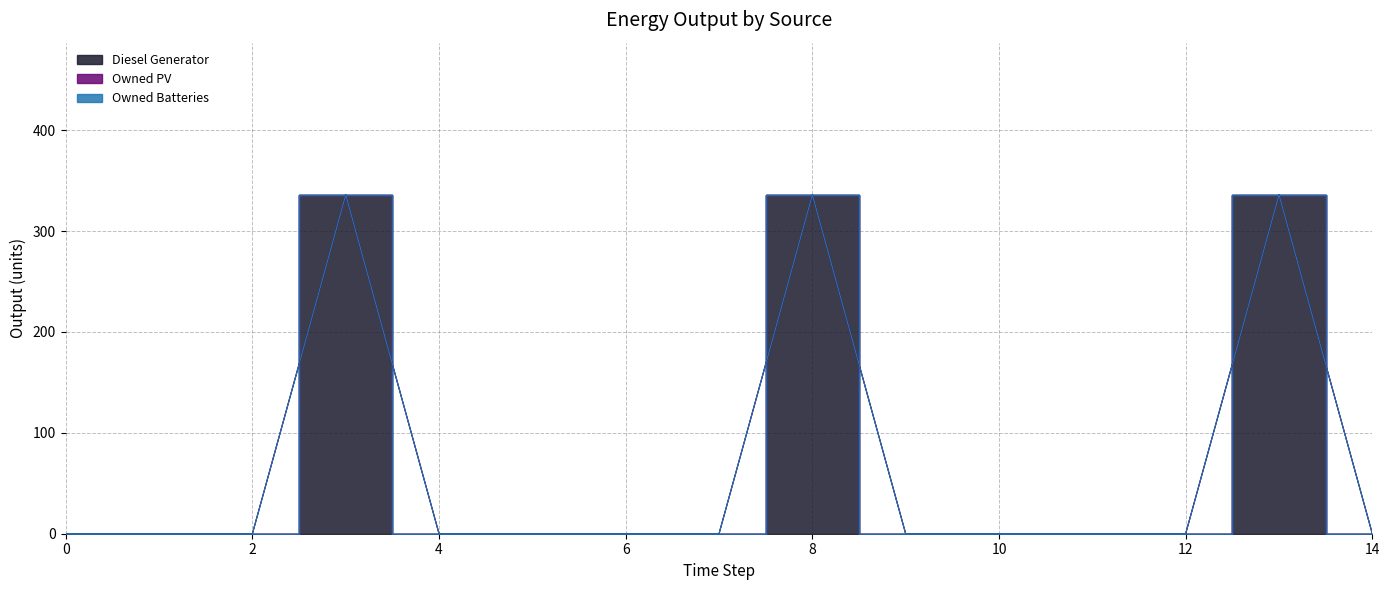

True or false: Owned Batteries and Diesel Generator cross at least once.

False